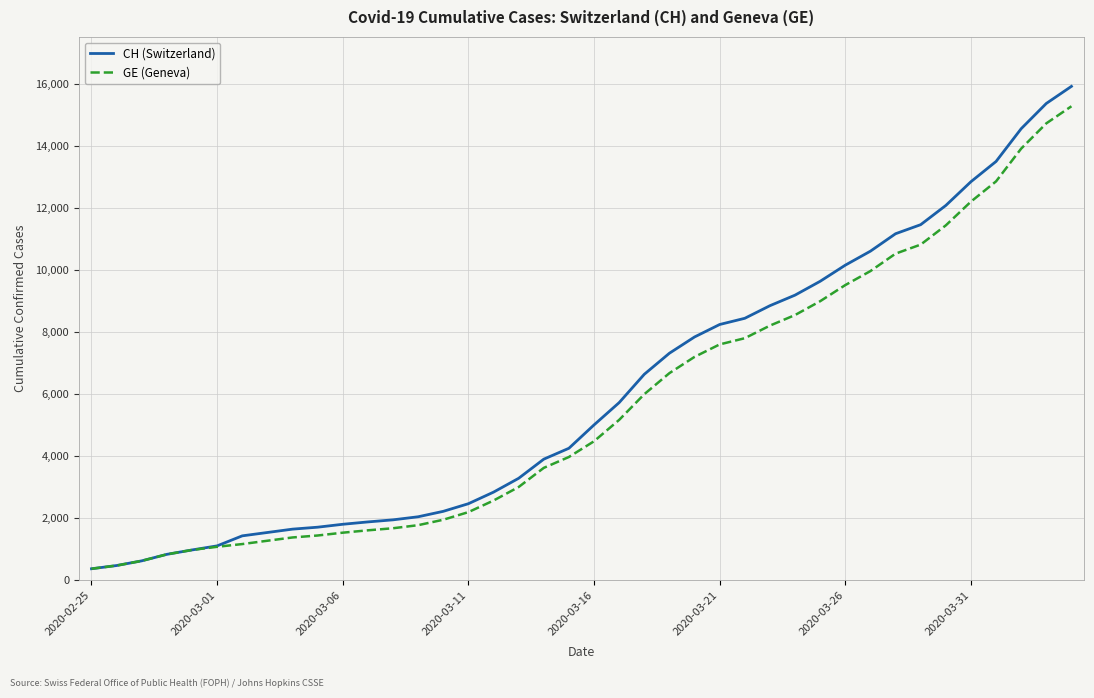

How many distinct data groups are displayed?

2